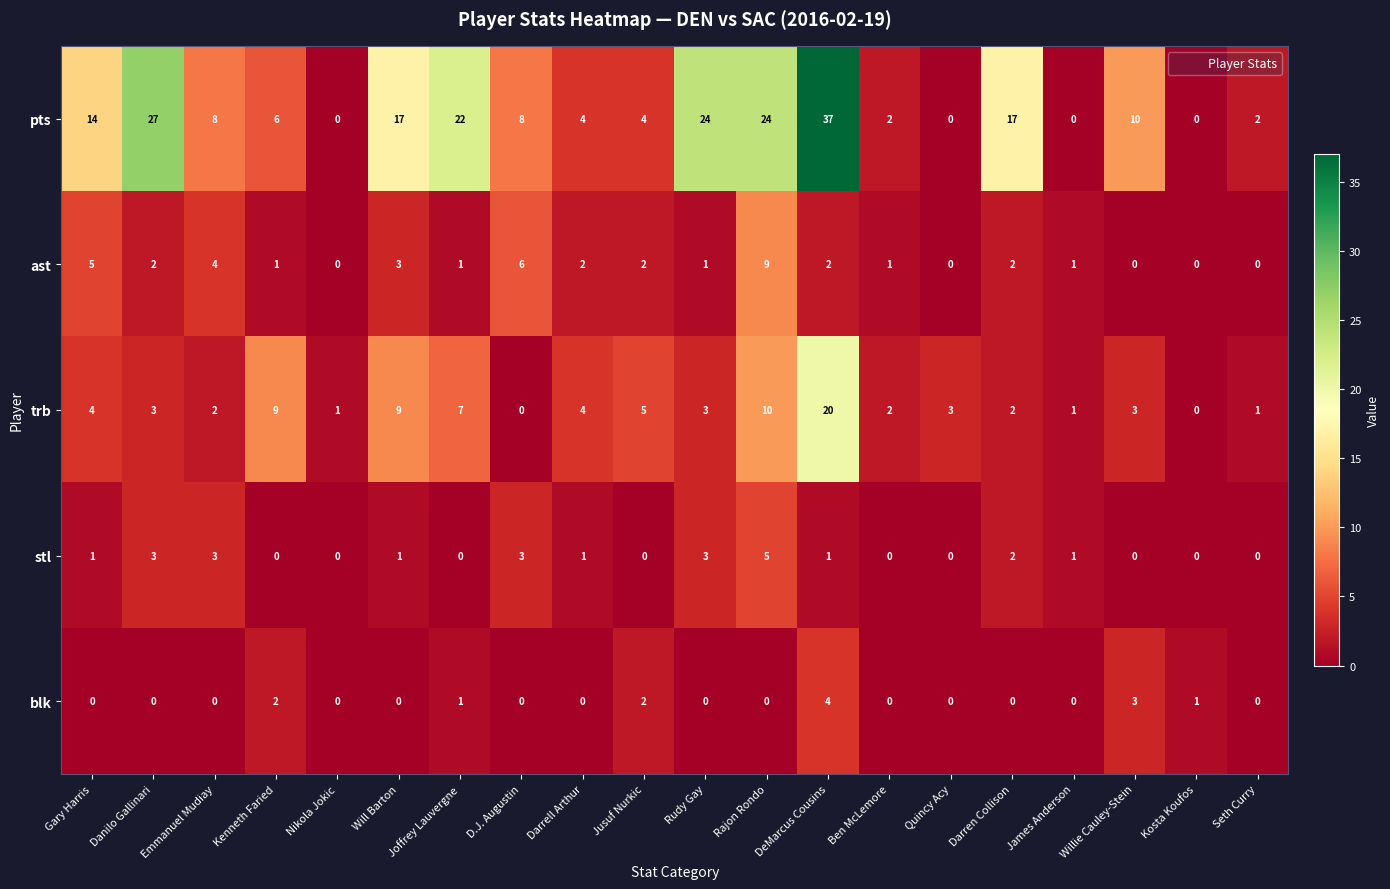

What is the average value of the pts series?

11